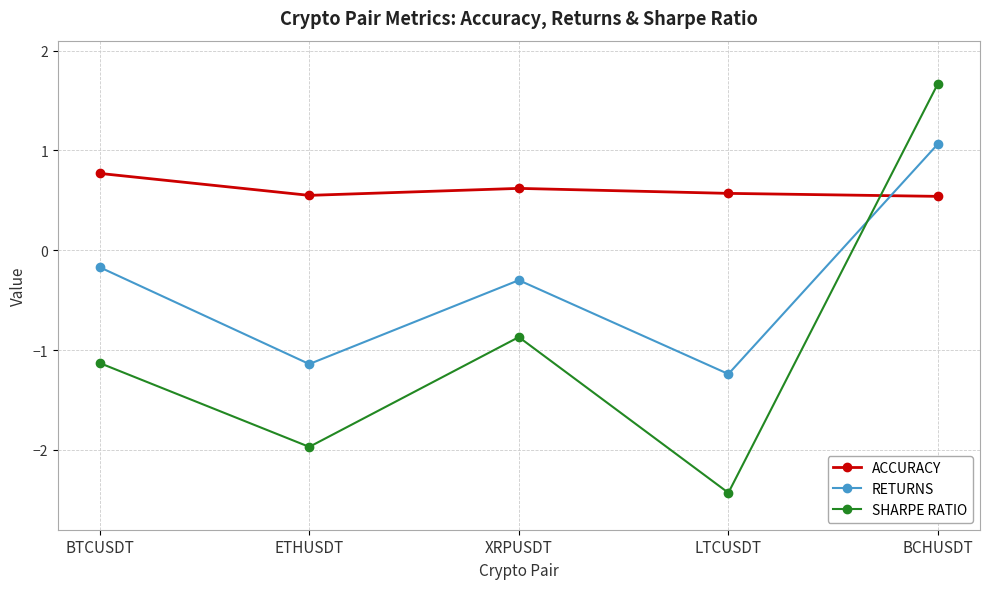

Where do ACCURACY and RETURNS first cross each other?

LTCUSDT and BCHUSDT